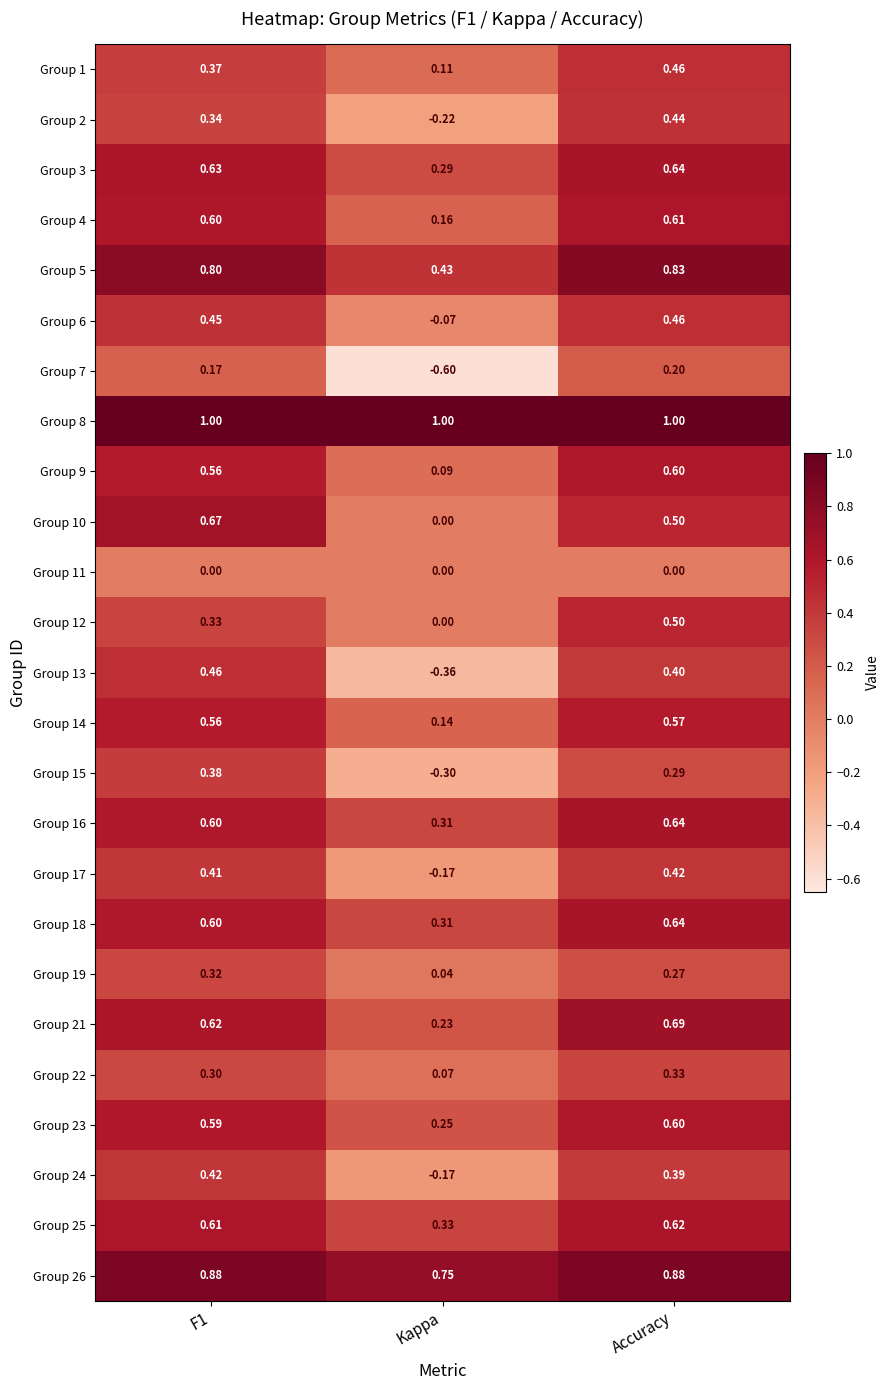

Is the value of Group 6 at Kappa greater than the value of Group 2 at F1?

No